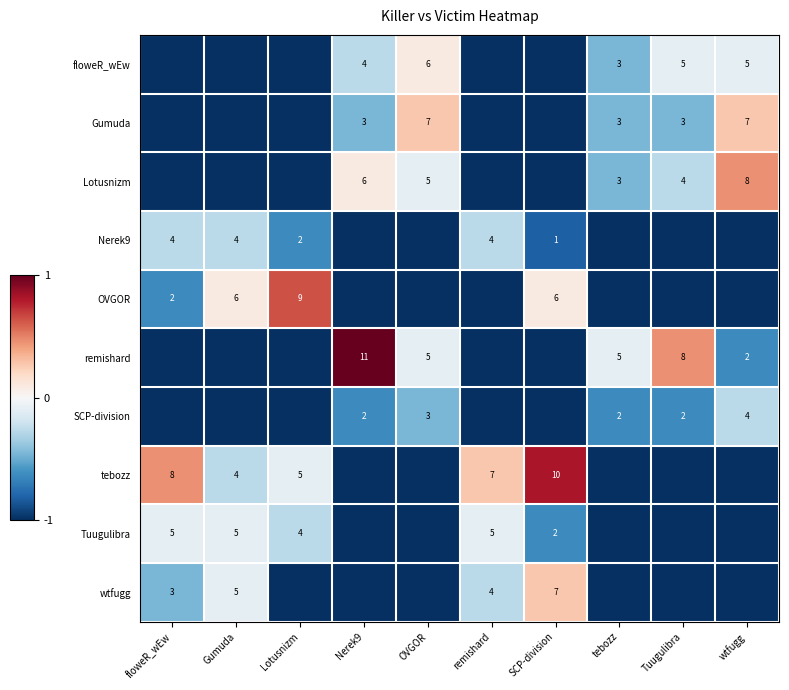

Is it true that floweR_wEw equals 1 at OVGOR?

False